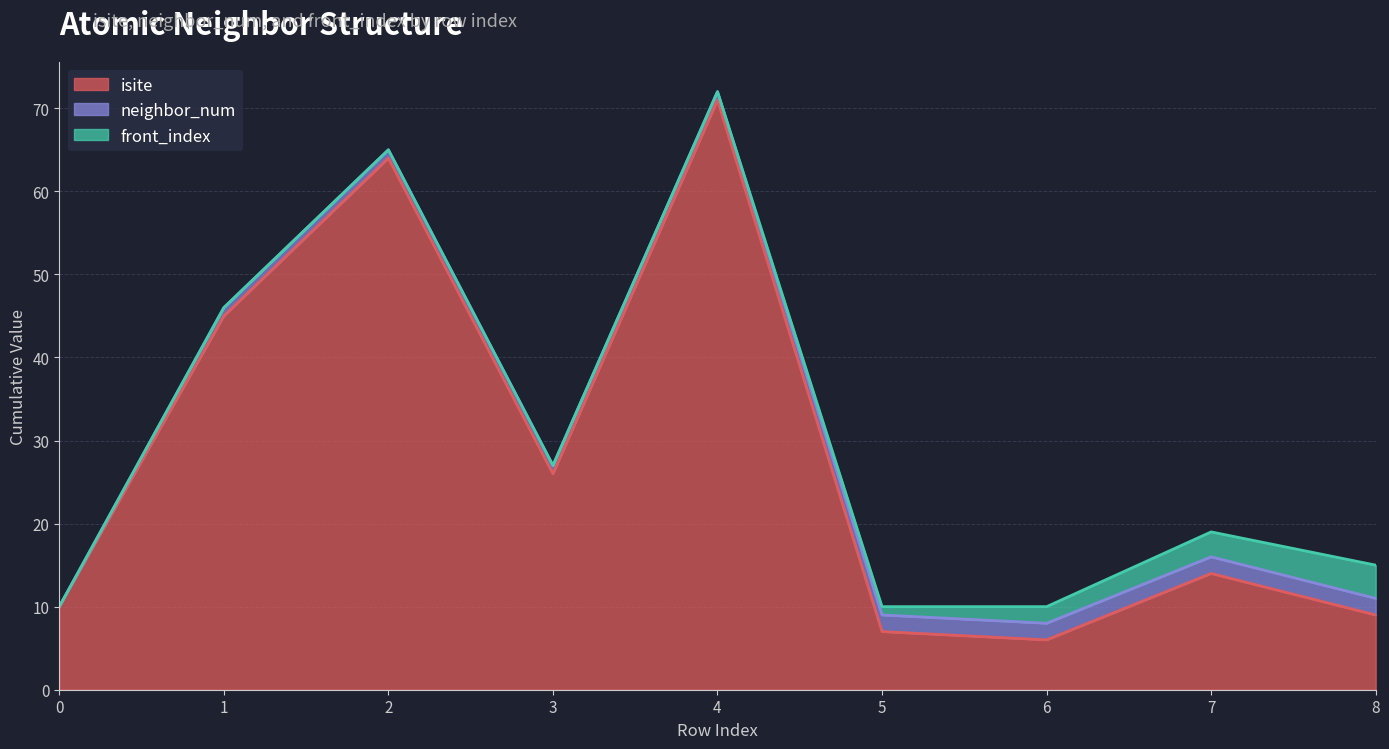

Between 1 and 8, which is larger?

1